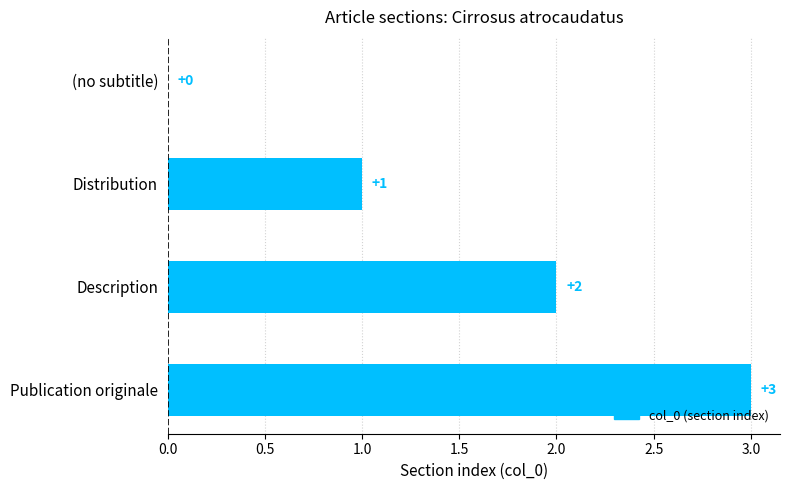

Are the bars horizontal?

Yes